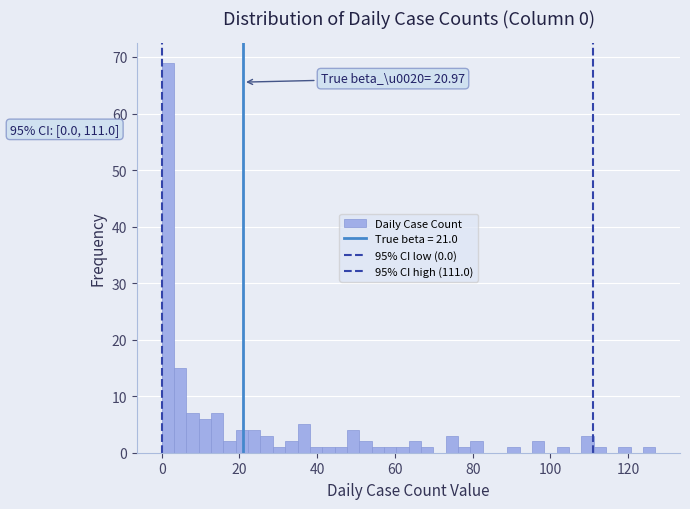

Around what value on the x-axis is the tallest bar? Give the approximate position of its centre, as read against the axis.

2